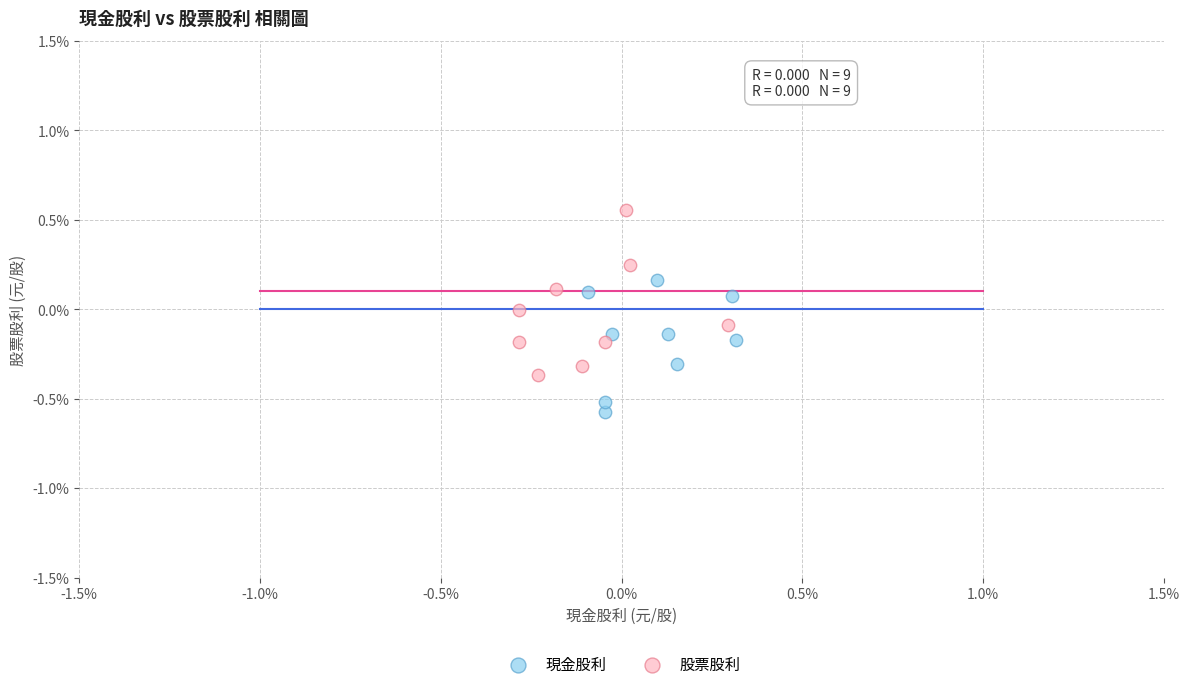

Which series has the widest spread of Y values?

股票股利